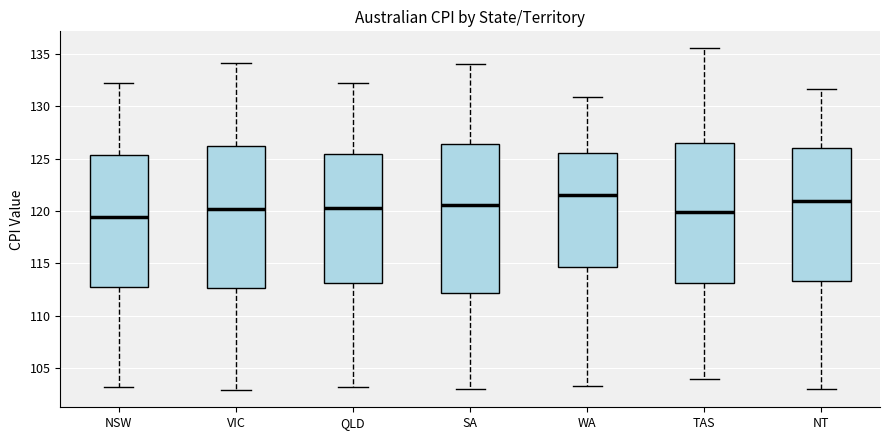

Reading left to right, transcribe this box plot: for each box, give where its median line is, the range the box spans, and where its two whiskers end, as read against the y-axis. The values are not printed on the chart, so give them approximately, as read against the axis.

NSW: median 119.5, box 113.0 to 125.5, whiskers 103.0 to 132.0
VIC: median 120.0, box 112.5 to 126.0, whiskers 103.0 to 134.0
QLD: median 120.5, box 113.0 to 125.5, whiskers 103.0 to 132.0
SA: median 120.5, box 112.0 to 126.5, whiskers 103.0 to 134.0
WA: median 121.5, box 114.5 to 125.5, whiskers 103.5 to 131.0
TAS: median 120.0, box 113.0 to 126.5, whiskers 104.0 to 135.5
NT: median 121.0, box 113.5 to 126.0, whiskers 103.0 to 131.5